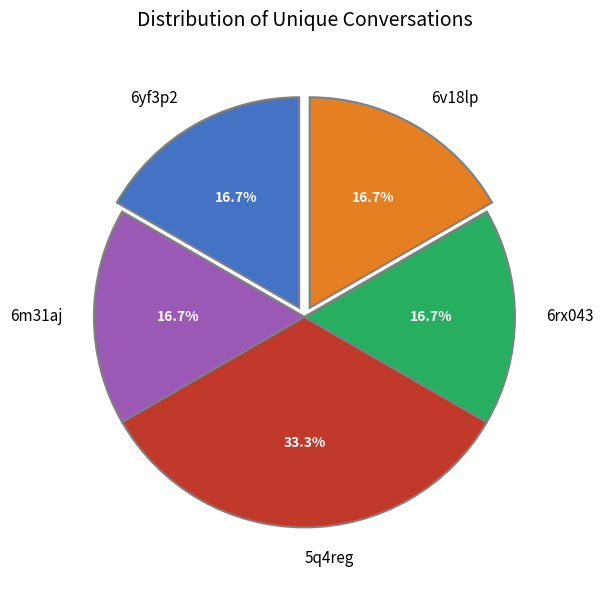

How many segments does this pie chart have?

5